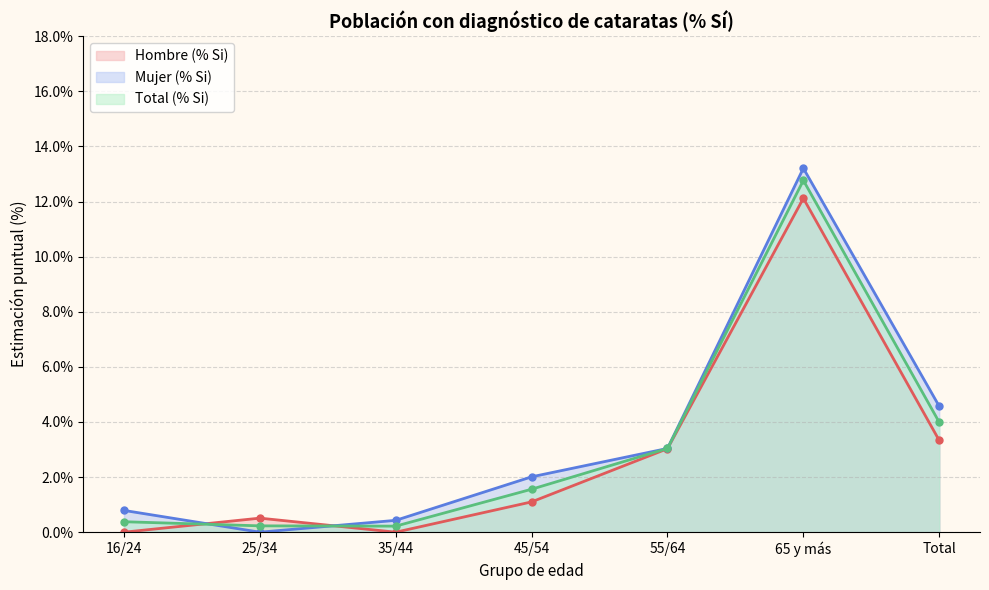

True or false: Hombre (% Si) and Mujer (% Si) cross at least once.

True